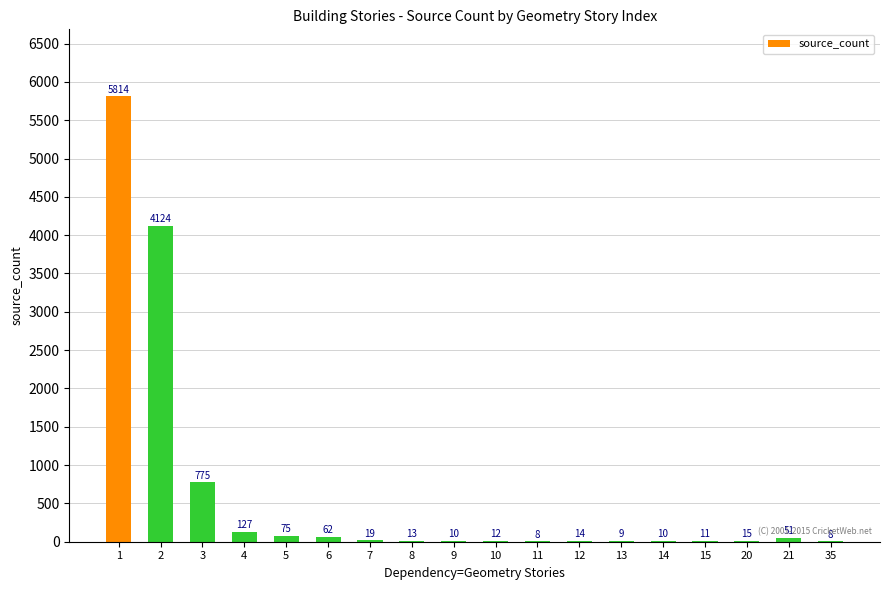

What is the maximum value shown in the chart?

5814